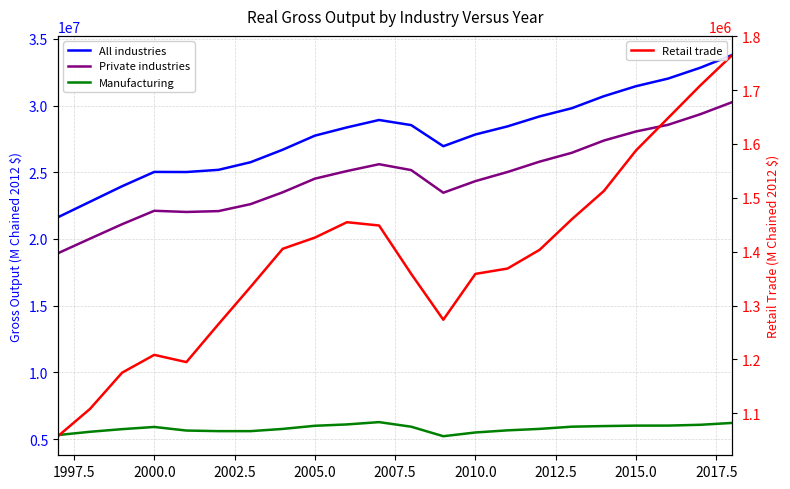

True or false: Private industries and Manufacturing cross at least once.

False